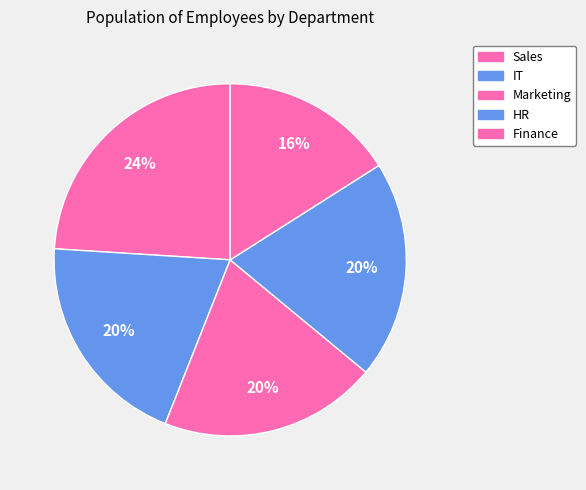

Between HR and IT, which is larger?

HR